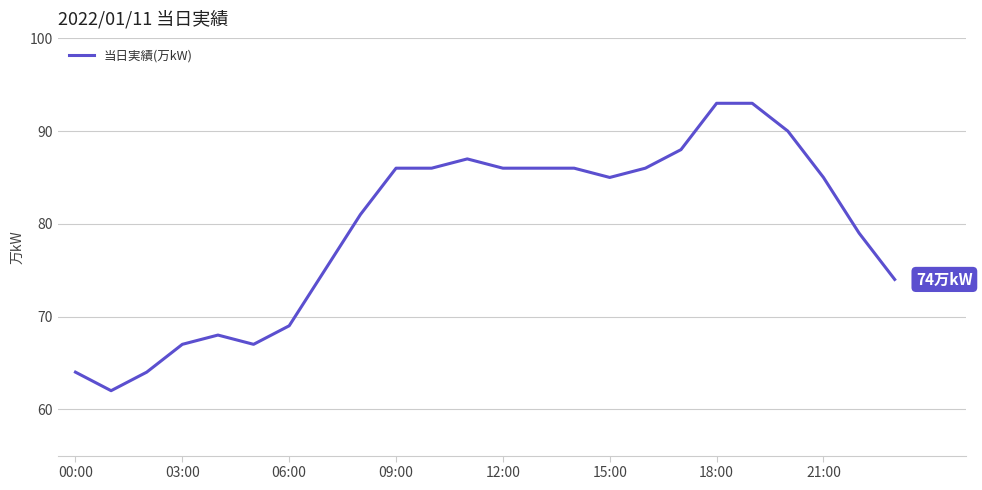

What is the greatest value displayed?

93